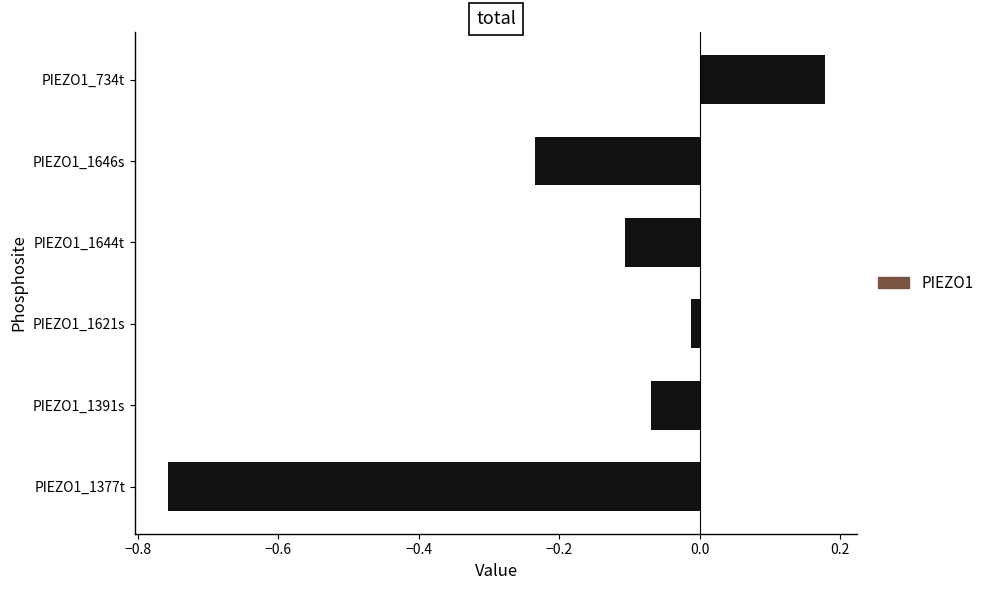

What is the difference between the maximum and minimum values?

0.9